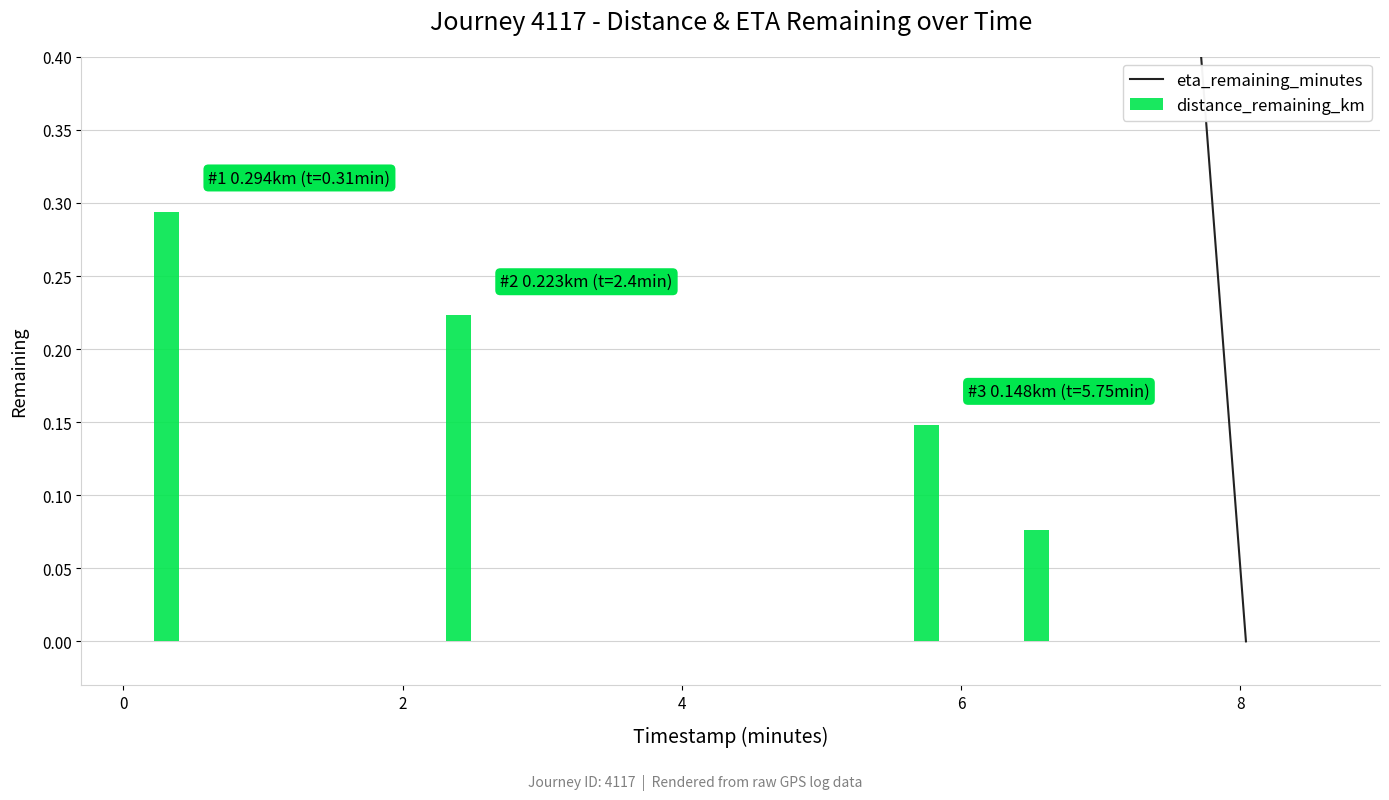

Is it true that distance_remaining_km equals 0.0 at 8?

True